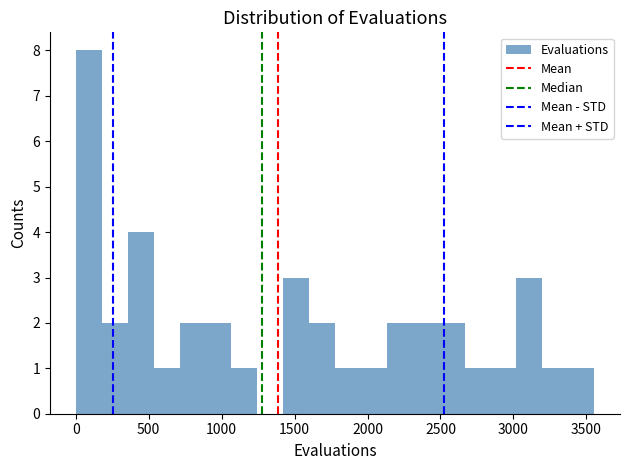

Read against the x-axis, roughly where is the centre of the tallest bar?

100